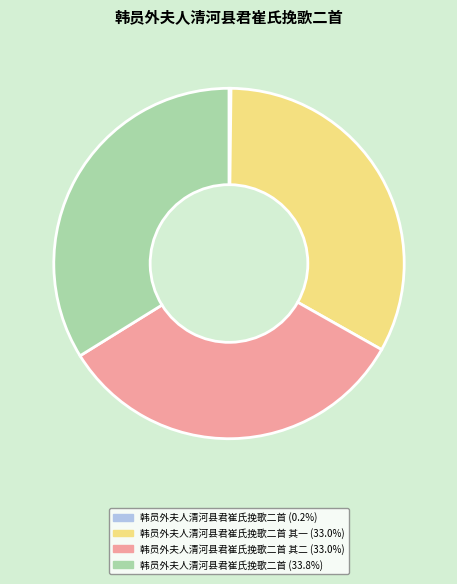

Is there a majority slice in this chart?

No